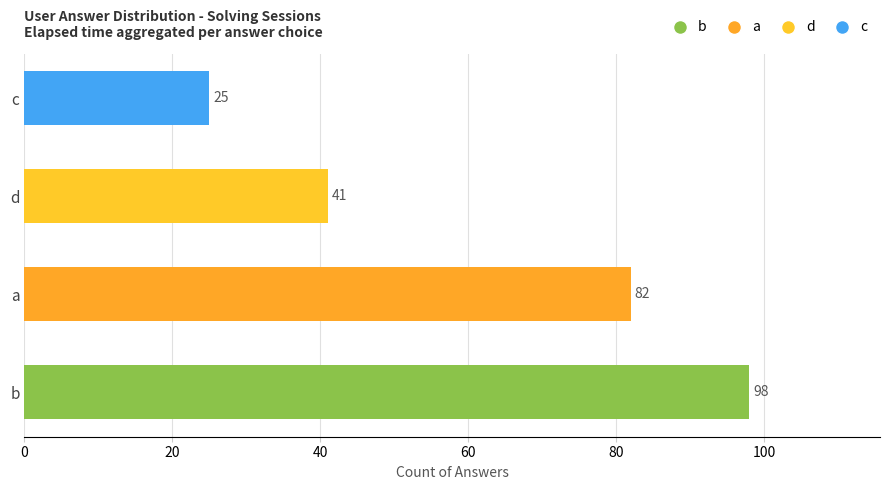

What is the change in value from a to d?

-41